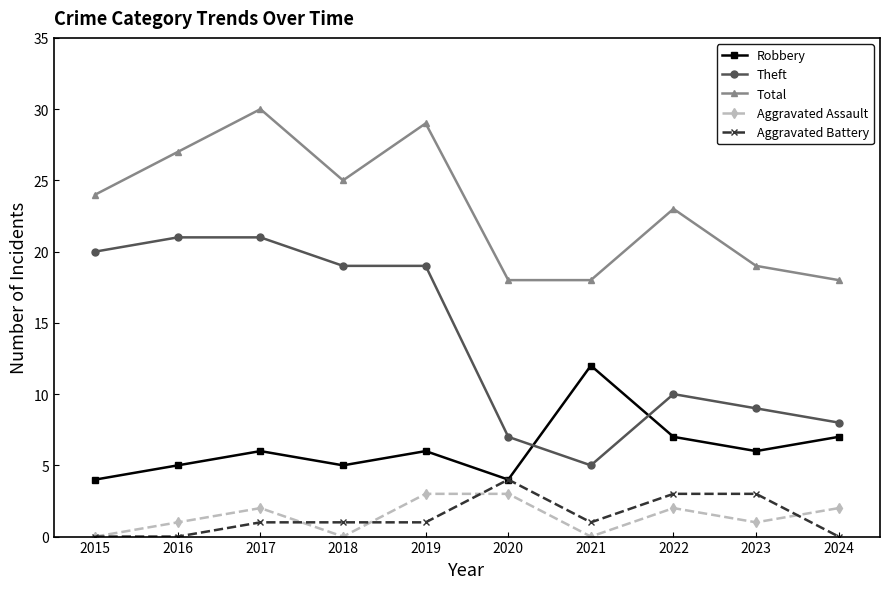

Where does the Theft series first go above 19?

2015